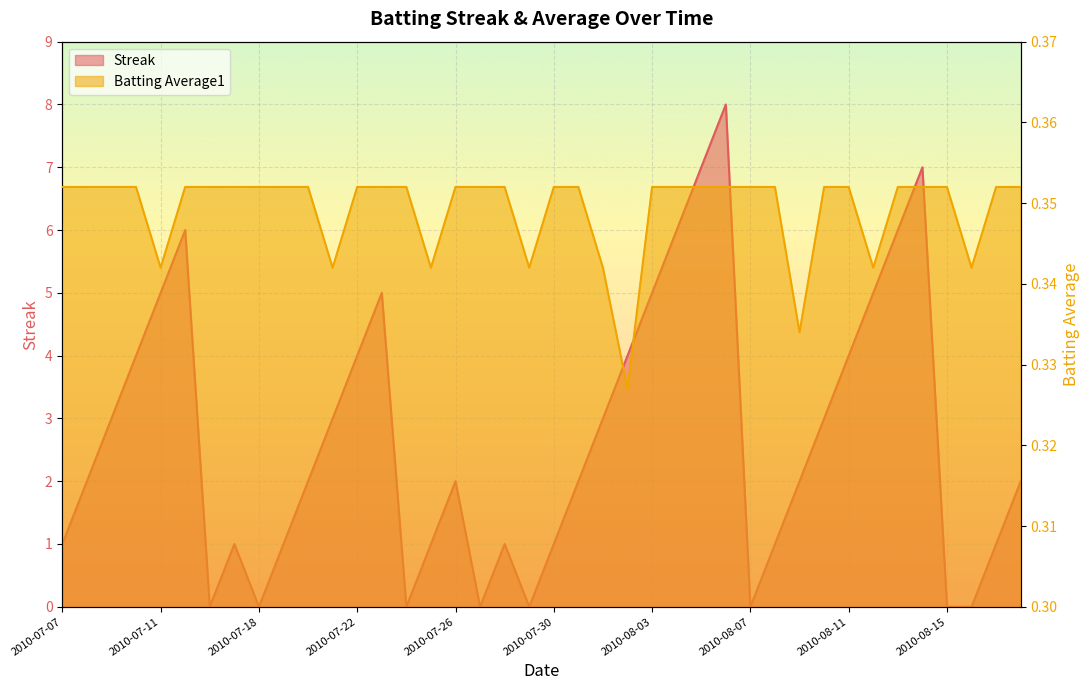

List the series in order of their peak value, lowest first.

Batting Average1, Streak